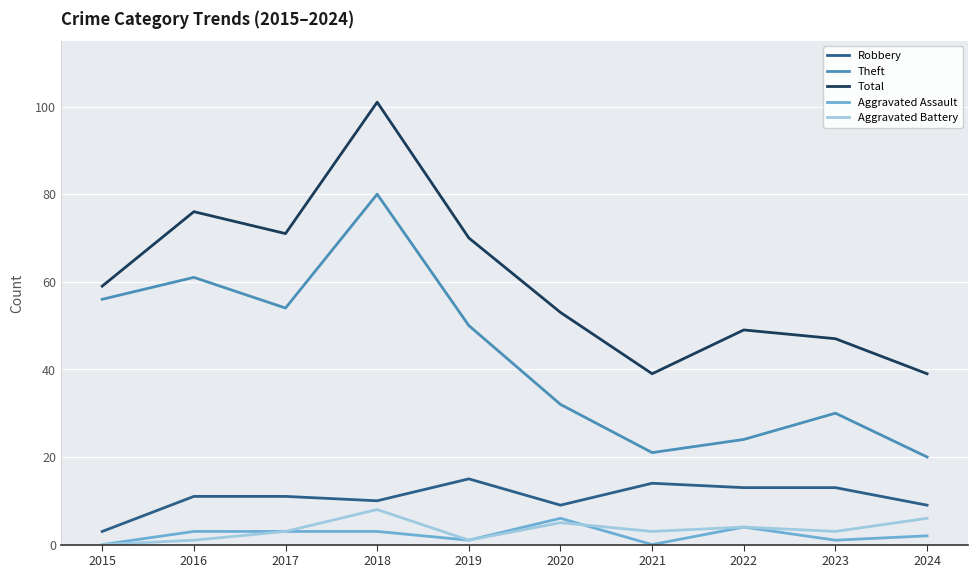

At how many categories does at least one series exceed 67?

4